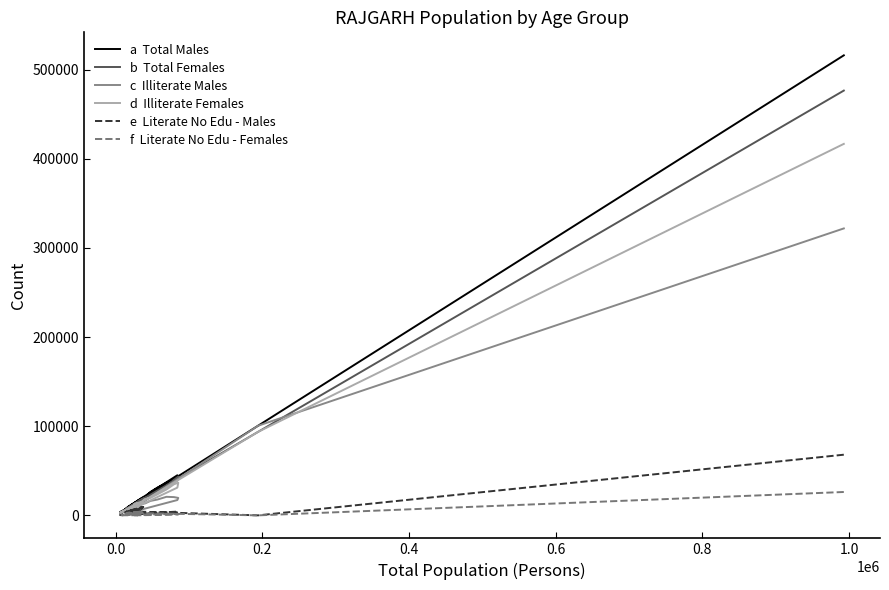

What is the difference between the second highest and minimum values in the Illiterate Females series?

92585